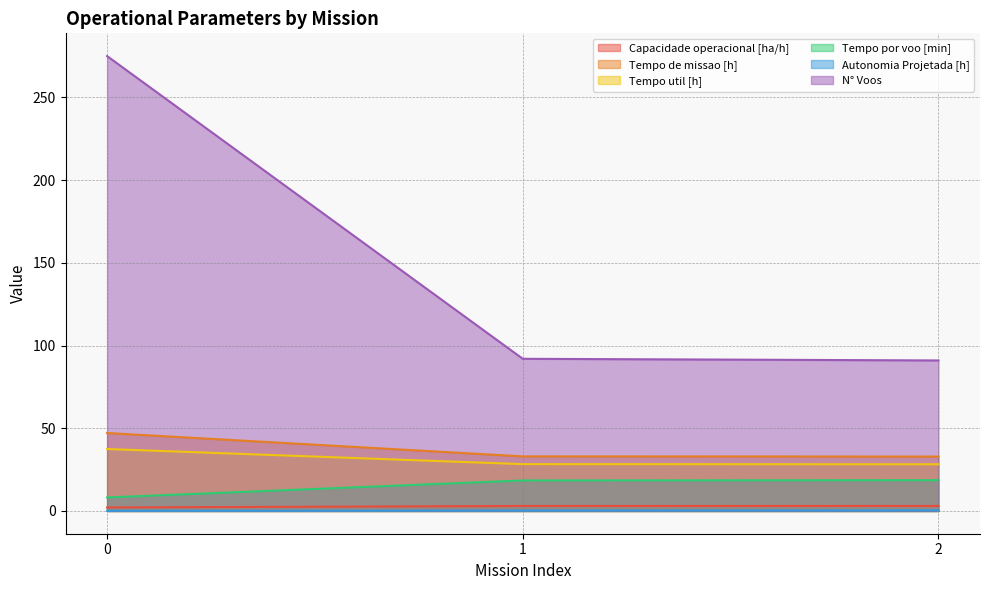

Reading left to right, extract all data points from this chart.

Capacidade operacional [ha/h]: 2.1	3.0	3.0
Tempo de missao [h]: 47.1	33.0	32.9
Tempo util [h]: 37.5	28.3	28.2
Tempo por voo [min]: 8.2	18.5	18.6
Autonomia Projetada [h]: 0.1	0.3	0.4
N° Voos: 275.0	92.0	91.0